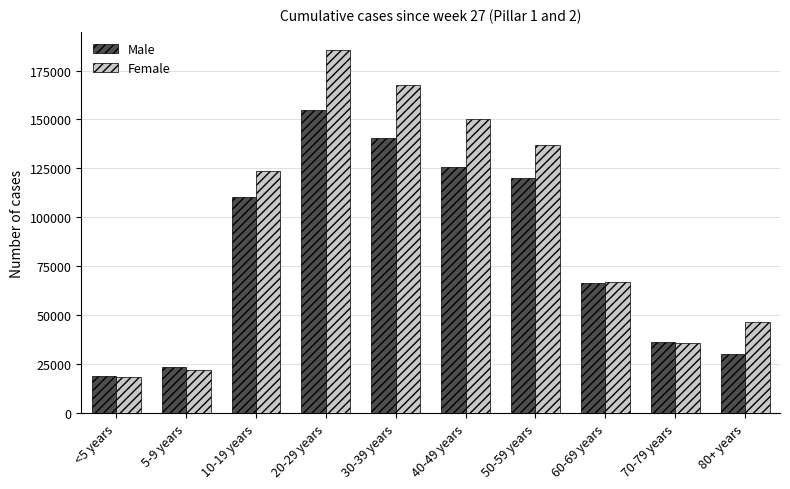

What is the label of the 5th bar from the left?

30-39 years